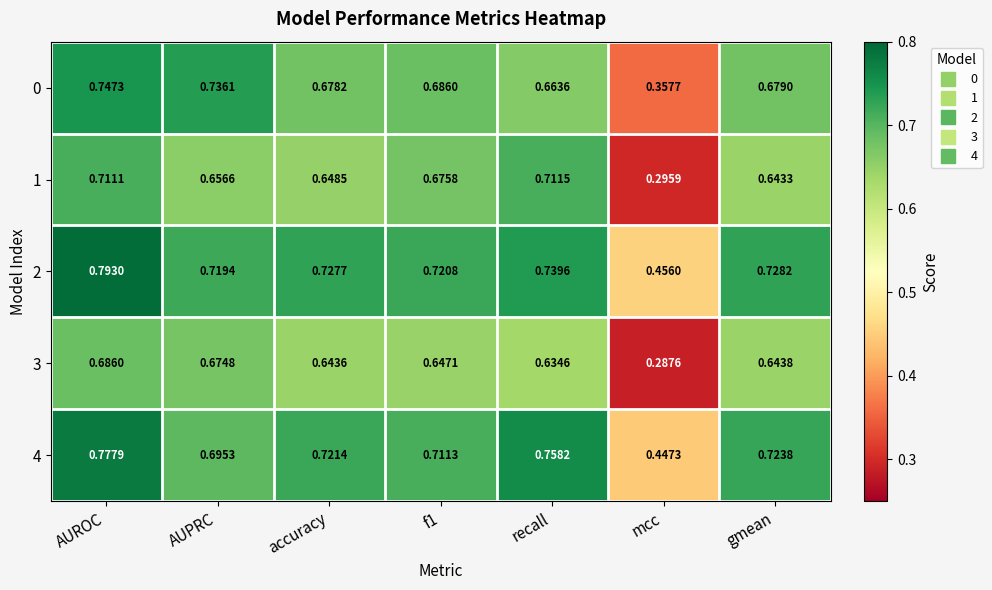

At which label is 3 closest to 0?

mcc